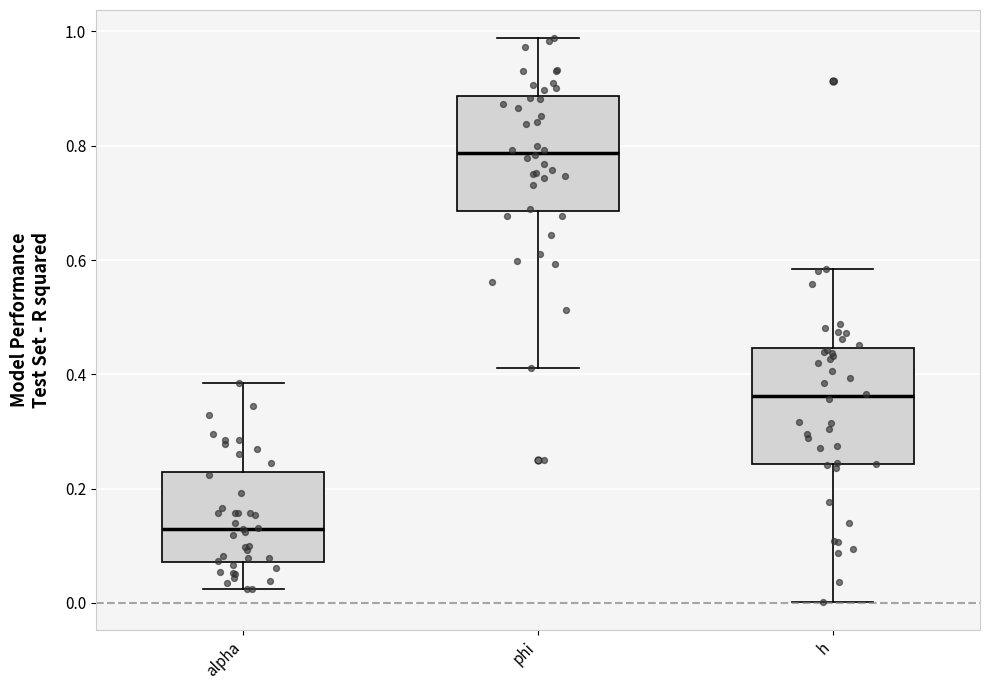

Which box has the lowest median line?

alpha